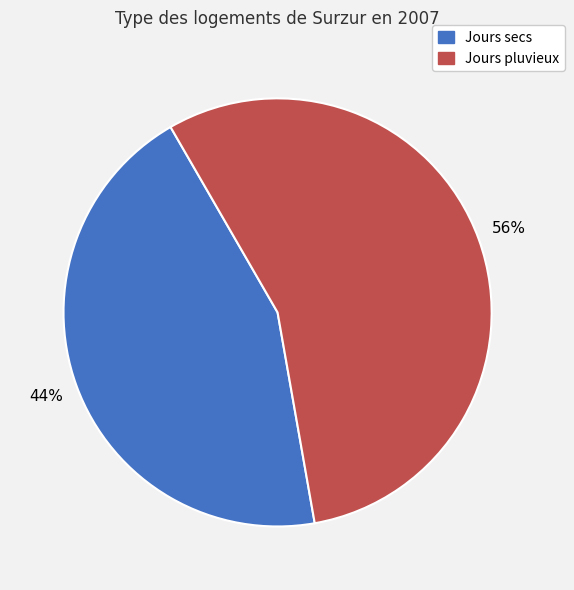

Does any single category account for the majority?

Yes